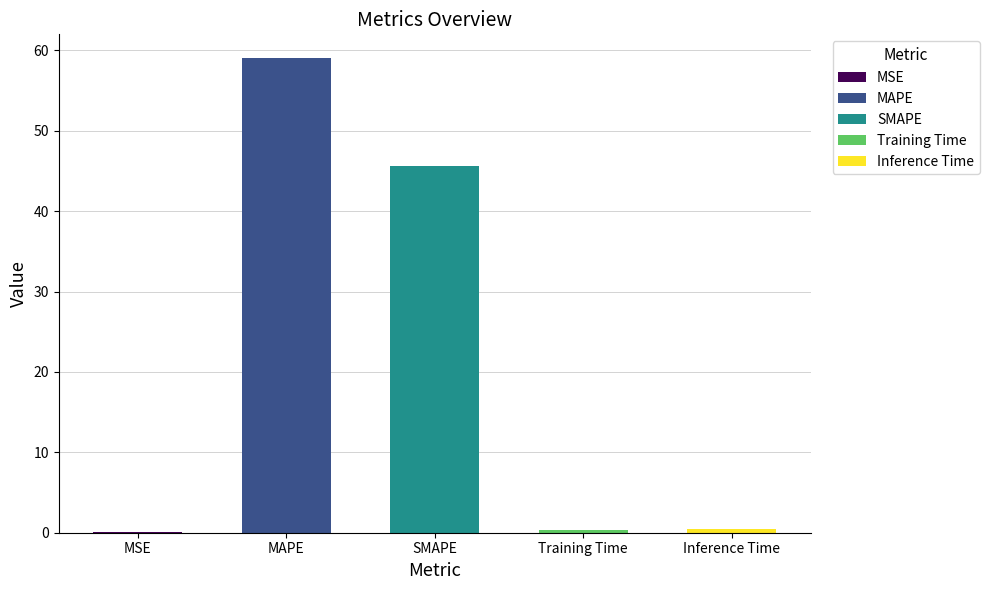

Reading right to left, list all the values displayed in this chart.

0.4	0.4	45.6	59.0	0.1